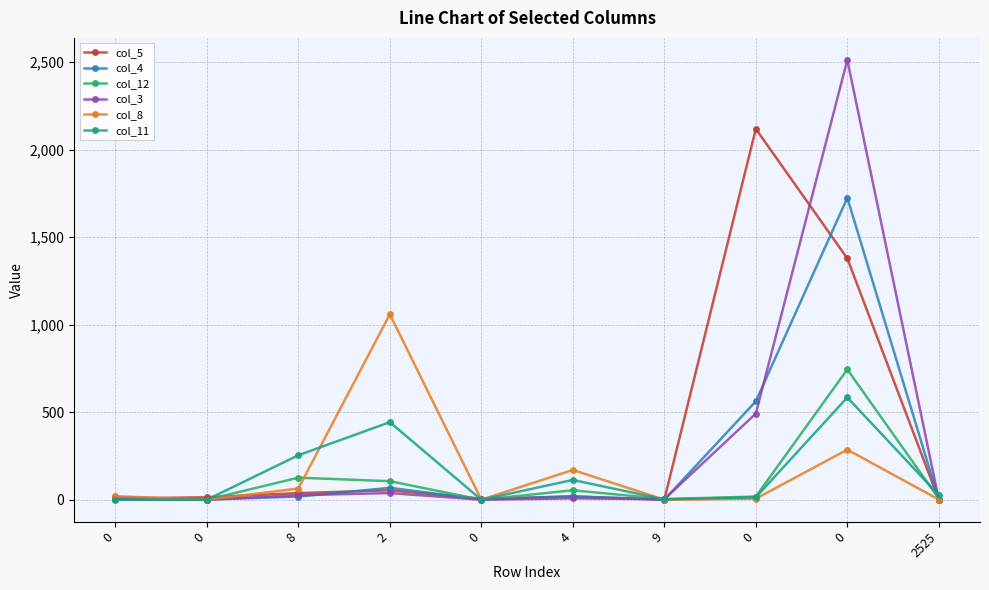

Reading left to right, list all the values displayed in this chart.

col_5: 0=7	0=14	8=38	2=54	0=6	4=18	9=1	0=2118	0=1378	2525=0
col_4: 0=15	0=1	8=18	2=68	0=2	4=20	9=0	0=562	0=1724	2525=0
col_12: 0=2	0=0	8=126	2=106	0=0	4=54	9=4	0=18	0=744	2525=6
col_3: 0=5	0=0	8=26	2=38	0=0	4=8	9=3	0=492	0=2512	2525=0
col_8: 0=20	0=0	8=64	2=1059	0=0	4=170	9=0	0=6	0=286	2525=1
col_11: 0=0	0=0	8=254	2=443	0=0	4=113	9=2	0=14	0=584	2525=27